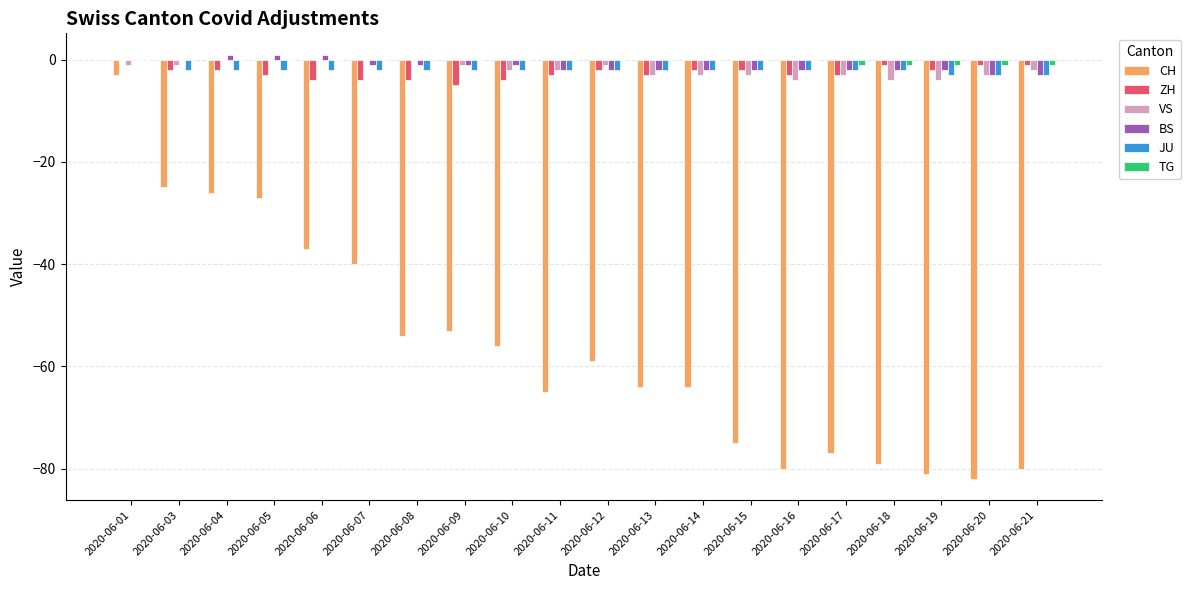

The value of BS at 2020-06-01 is 0. True or false?

True